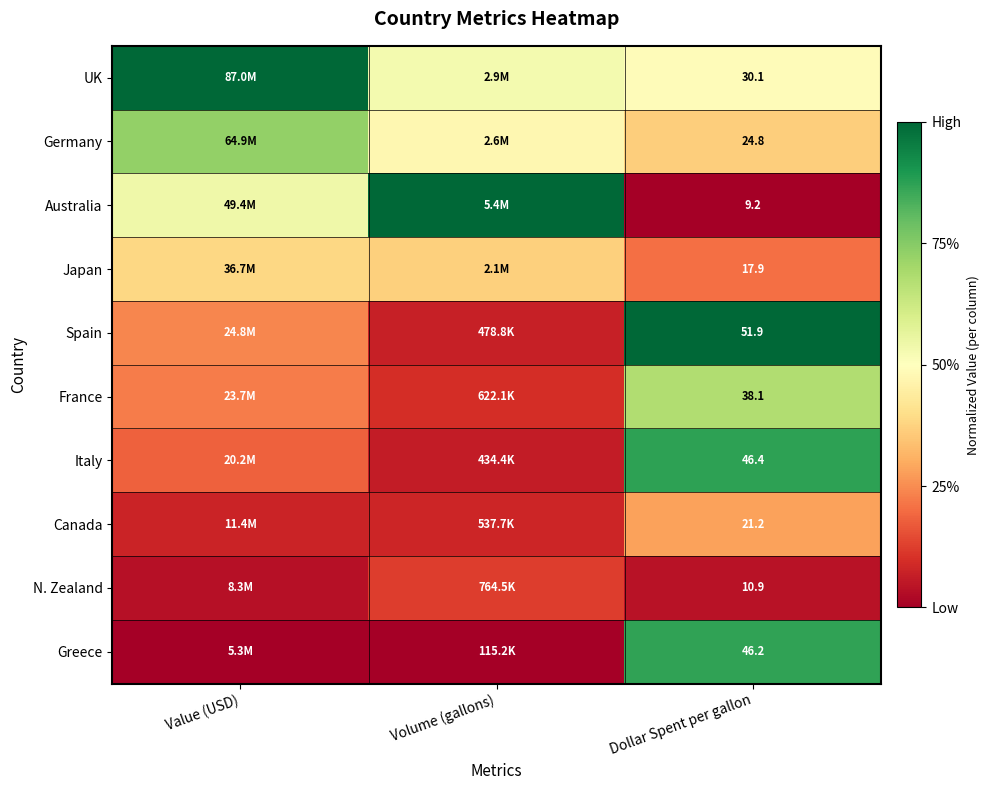

Which series has the largest total across all categories?

UK